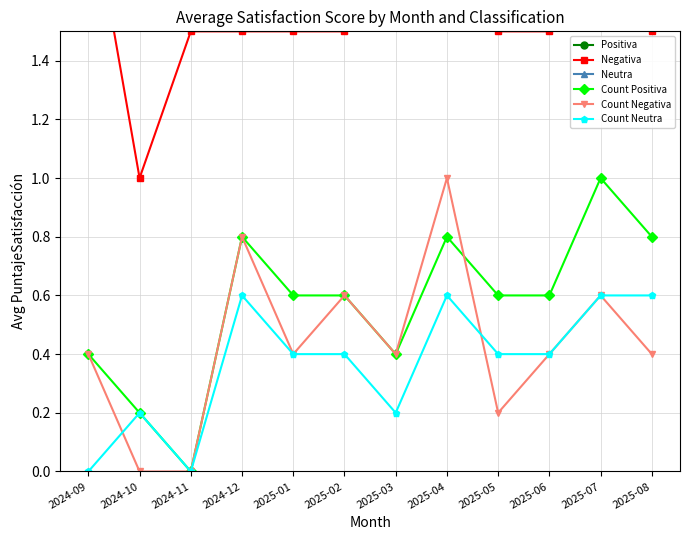

What is the sum of the Count Negativa values at 2024-10 and 2025-06?

0.4